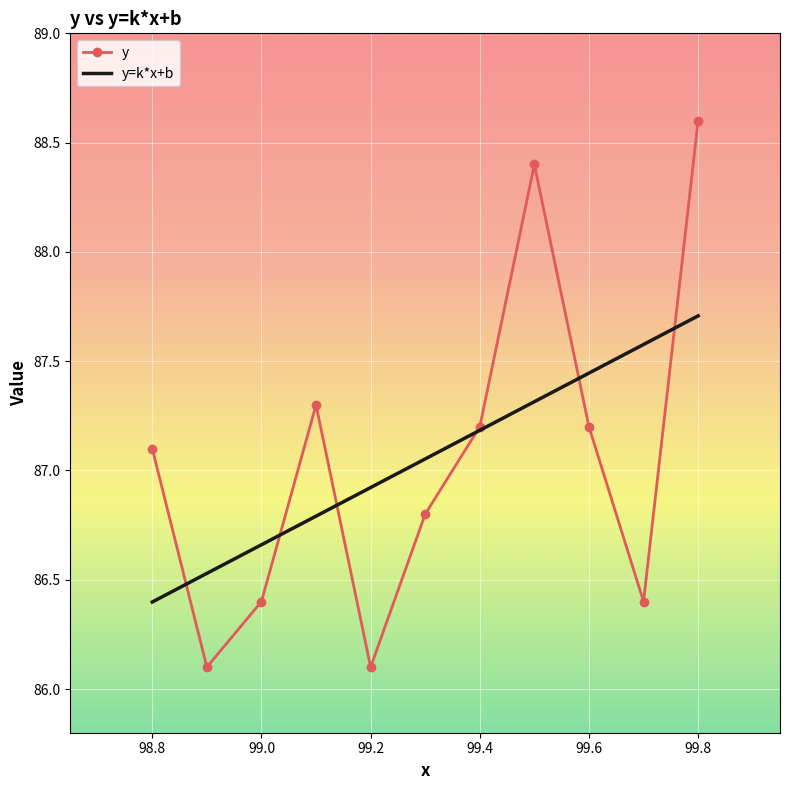

Which series has the widest spread of values?

y